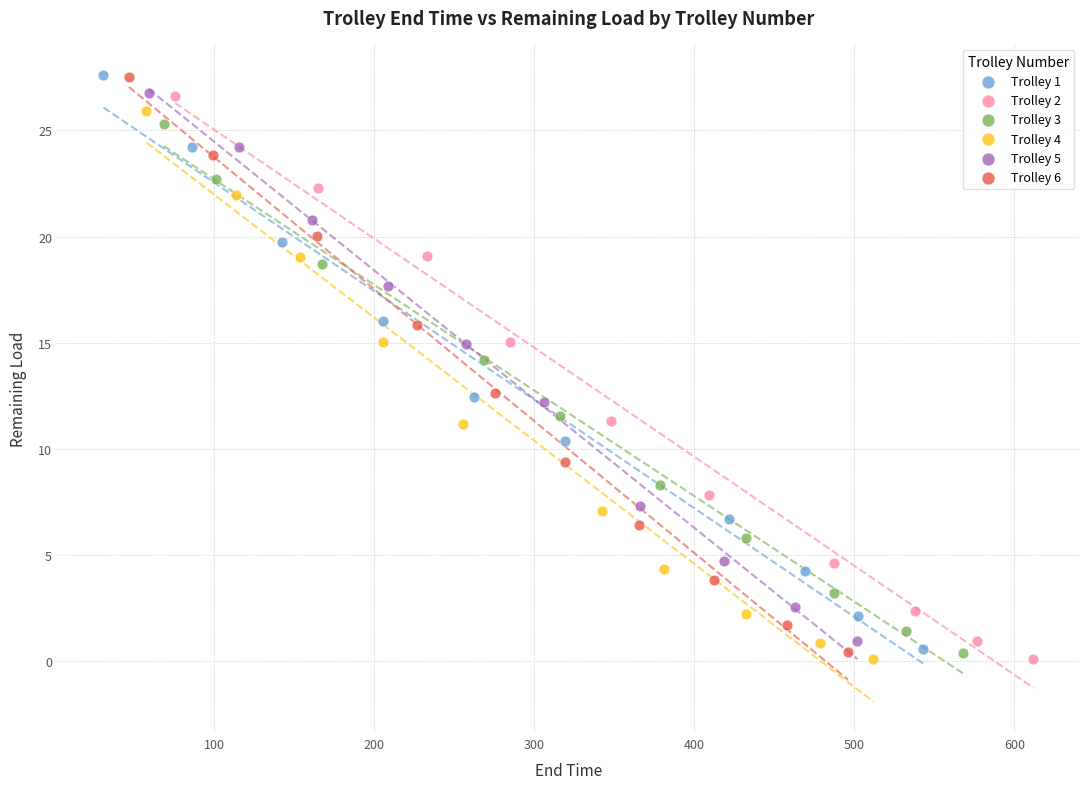

Which series has the largest Y range (max minus min)?

Trolley 6